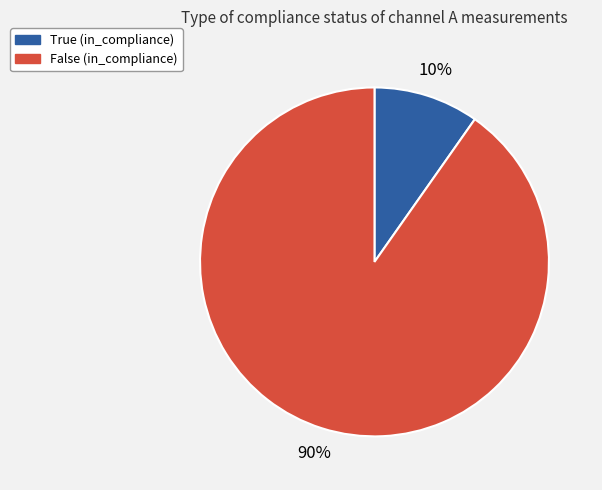

True or false: False (in_compliance) accounts for 75% of the total.

False